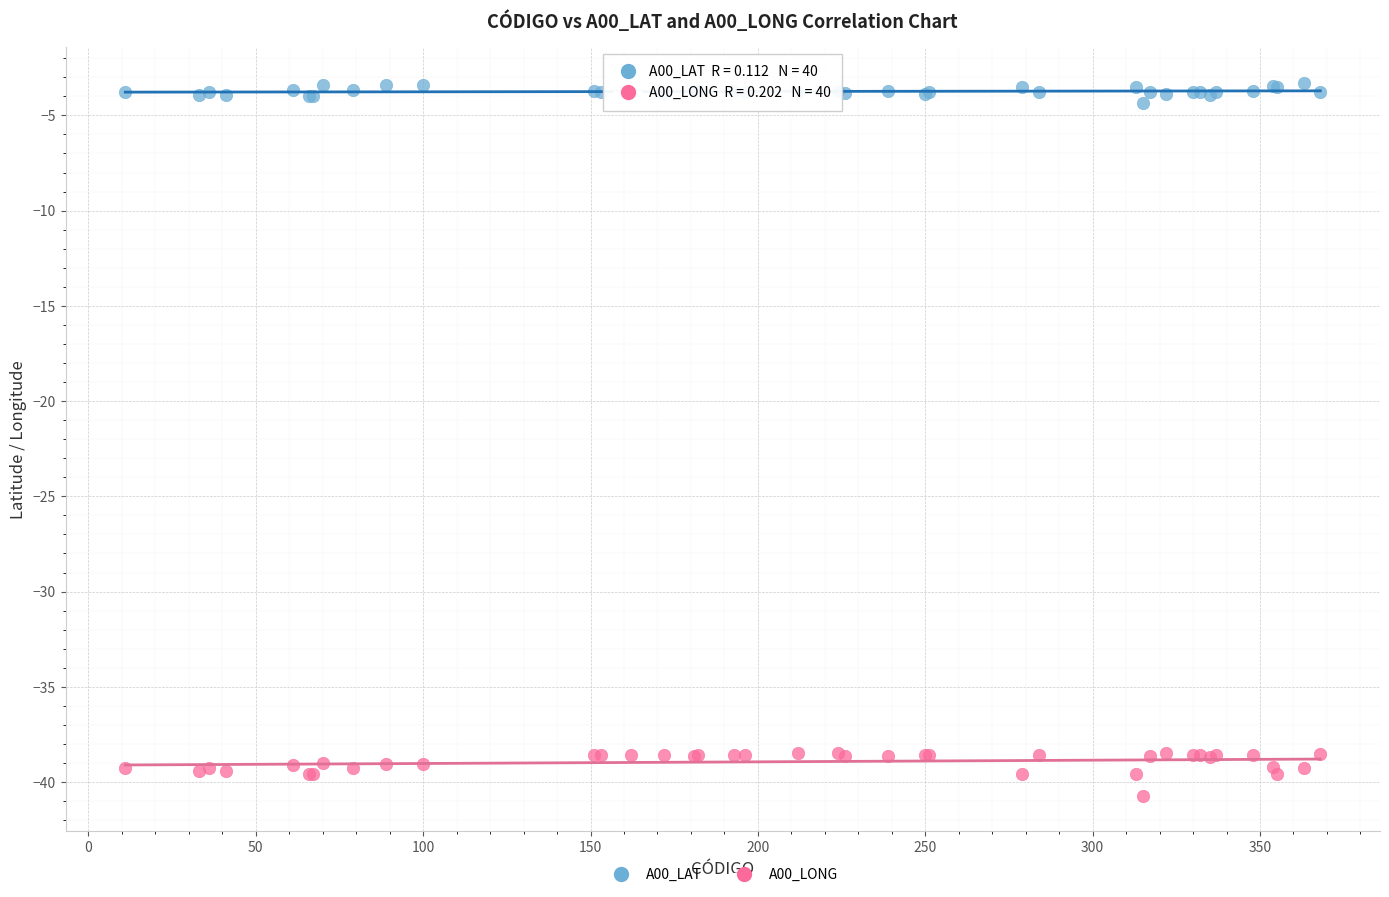

What is the X range (max minus min) for the scatter plot?

357.0